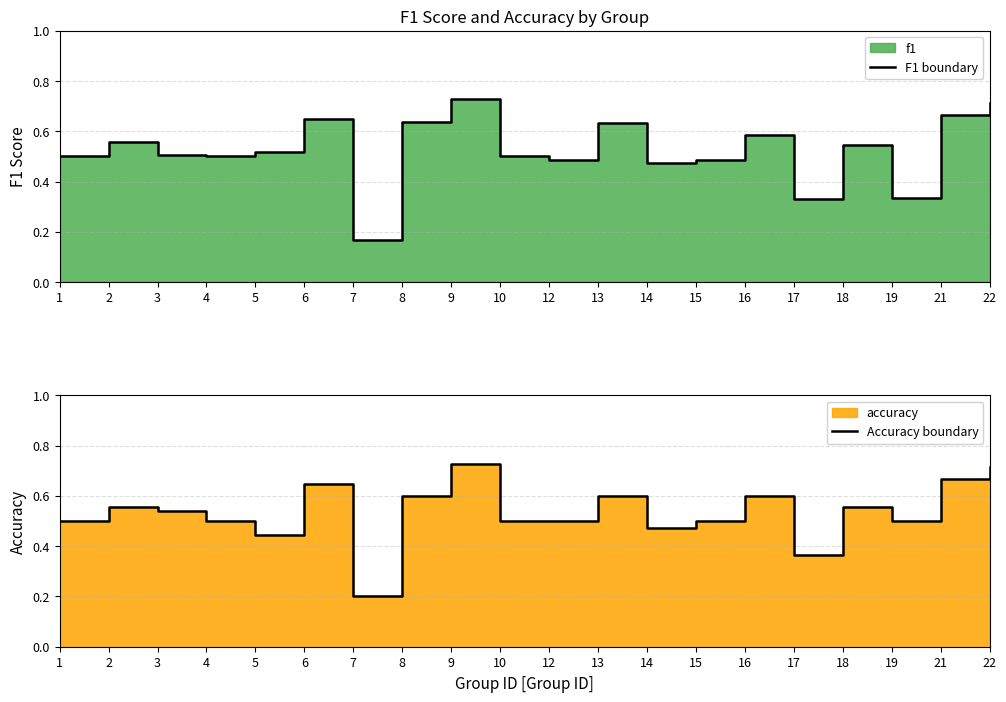

What value does the Accuracy boundary series have at 16?

0.6